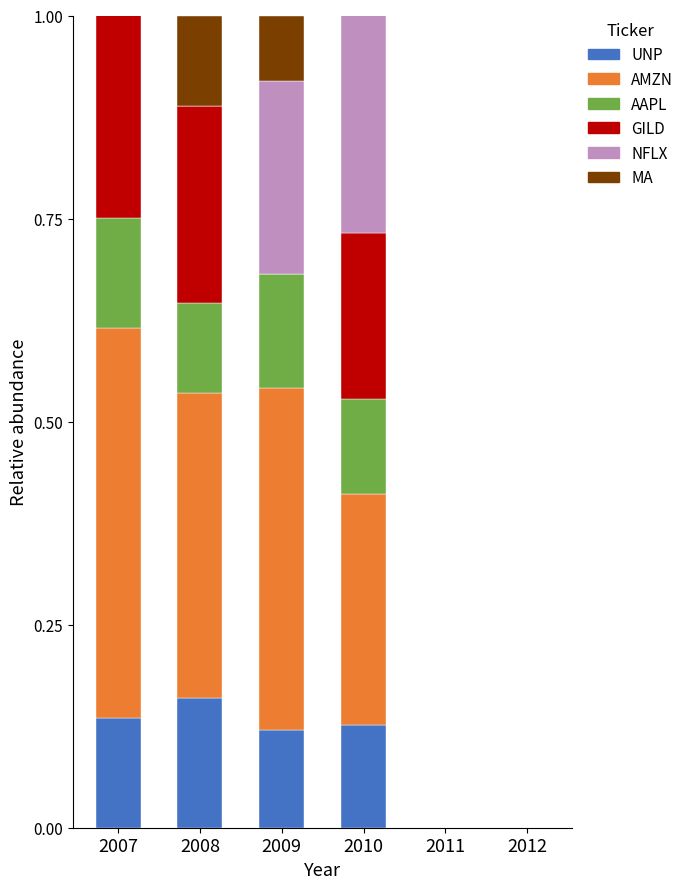

At which label does UNP reach its peak?

2008